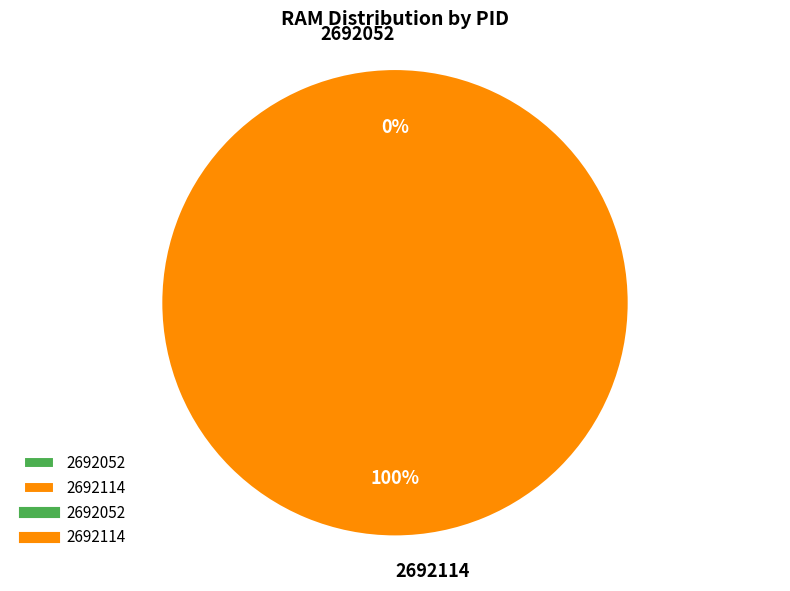

Count the number of slices in the pie.

2